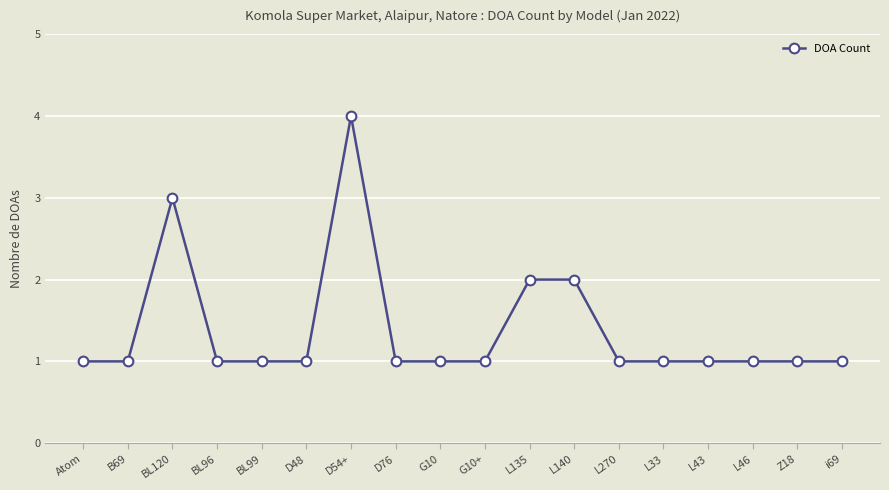

True or false: the data shows 3 at L135.

False